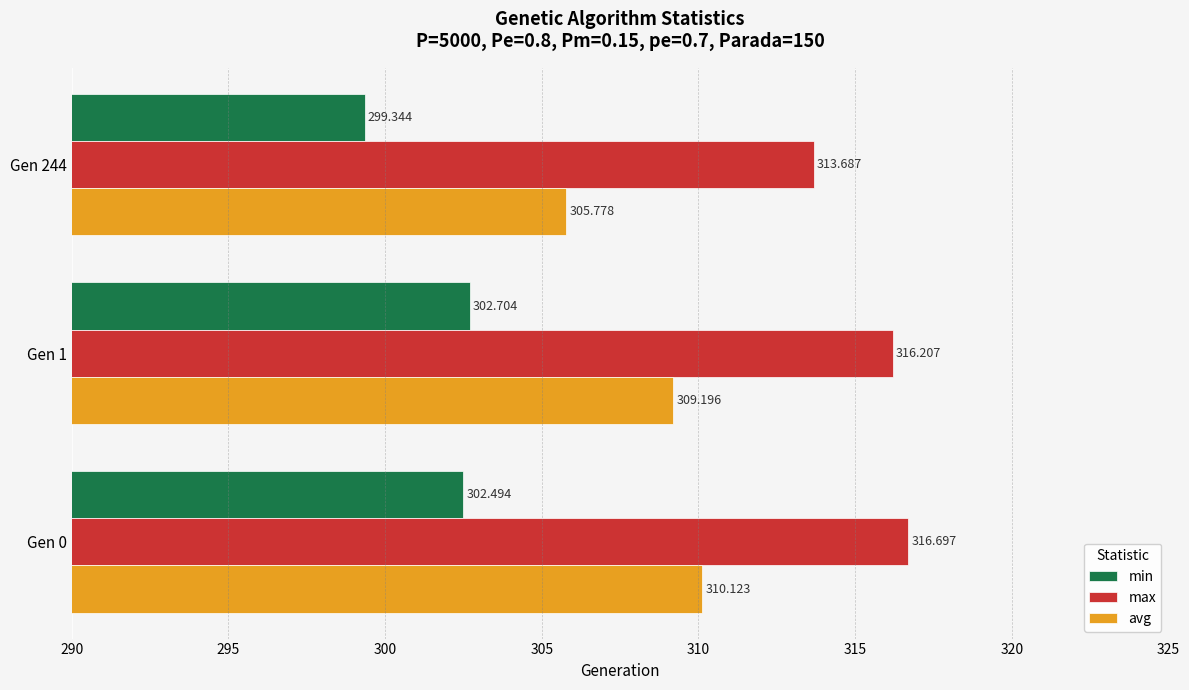

Rank the series by their maximum value, from highest to lowest.

max, avg, min